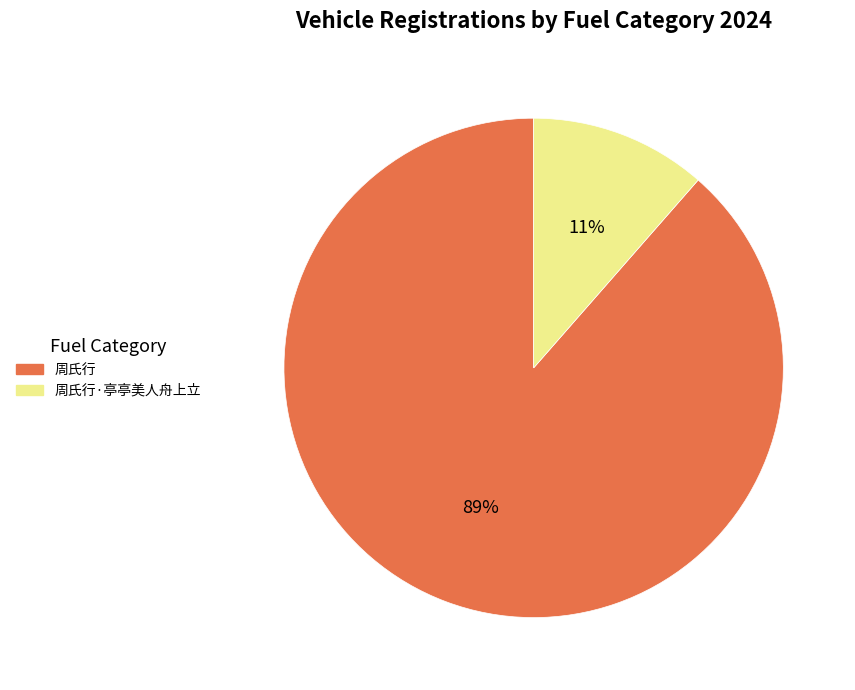

Is there a majority slice in this chart?

Yes